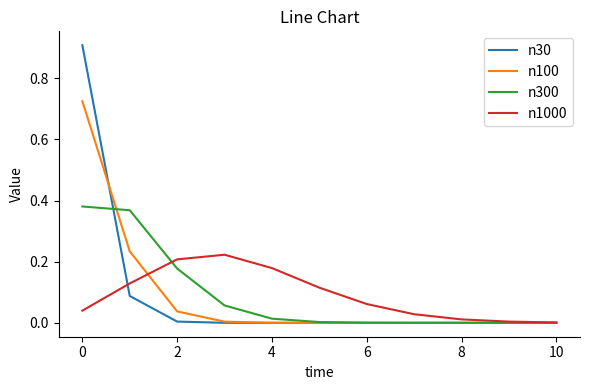

Rank the series by their maximum value, from highest to lowest.

n30, n100, n300, n1000